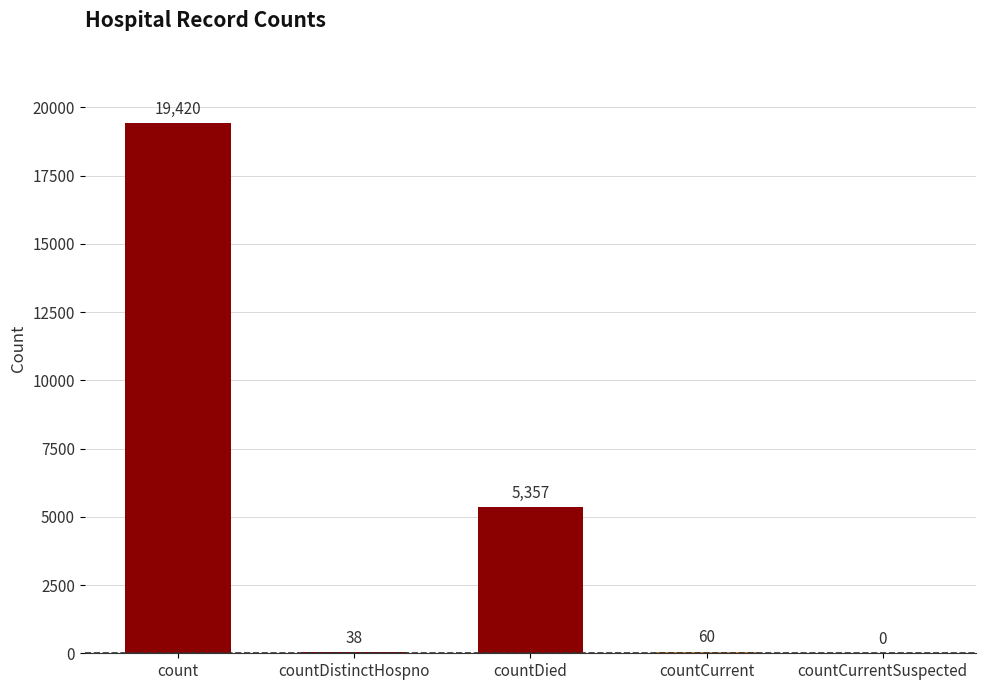

At which label does the data first exceed 60?

count